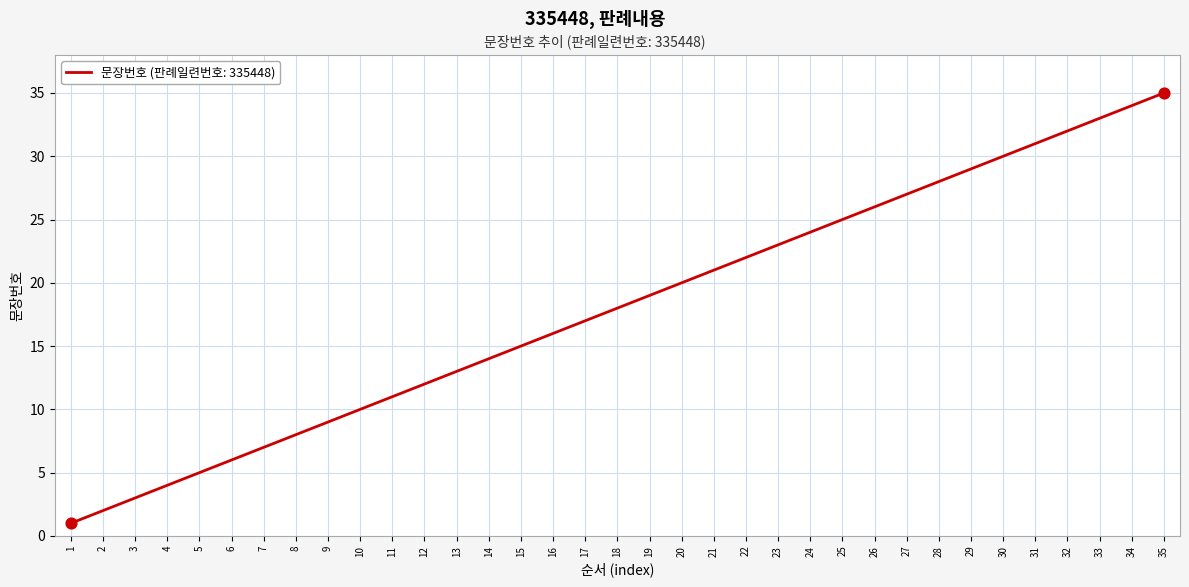

Which has a higher value, 33 or 18?

33